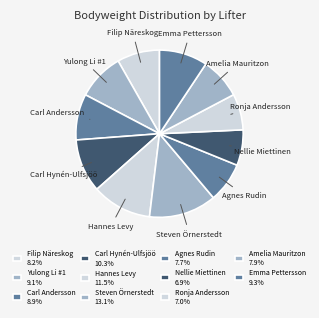

True or false: Amelia Mauritzon accounts for 8% of the total.

True